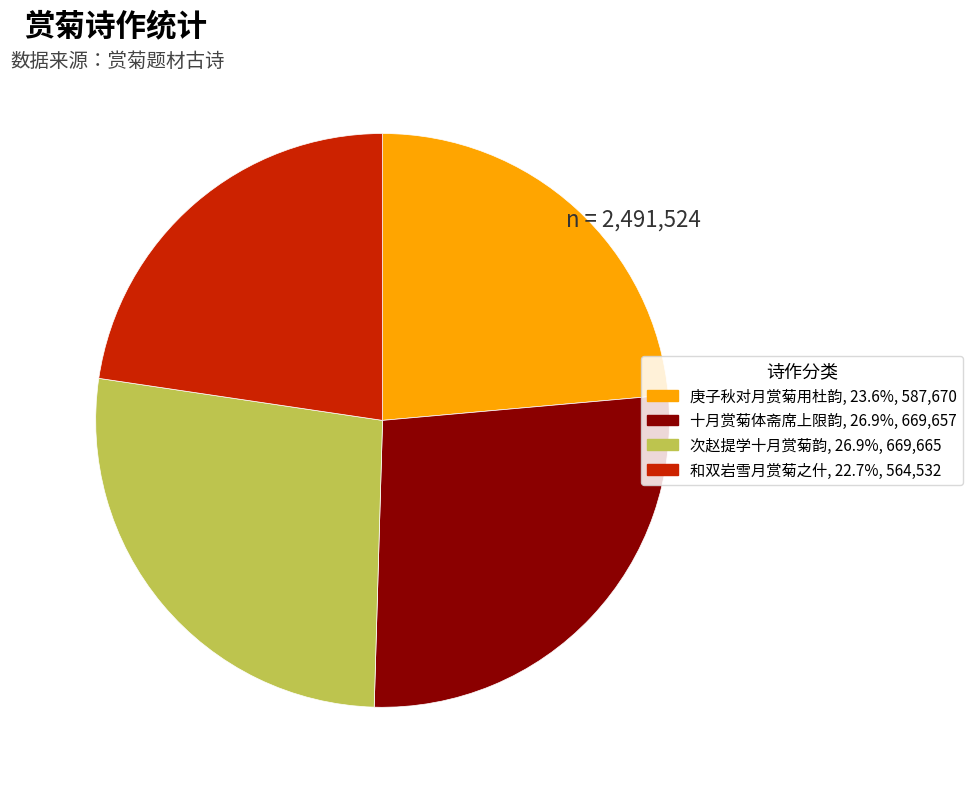

Which has a higher value, 十月赏菊体斋席上限韵 or 庚子秋对月赏菊用杜韵?

十月赏菊体斋席上限韵